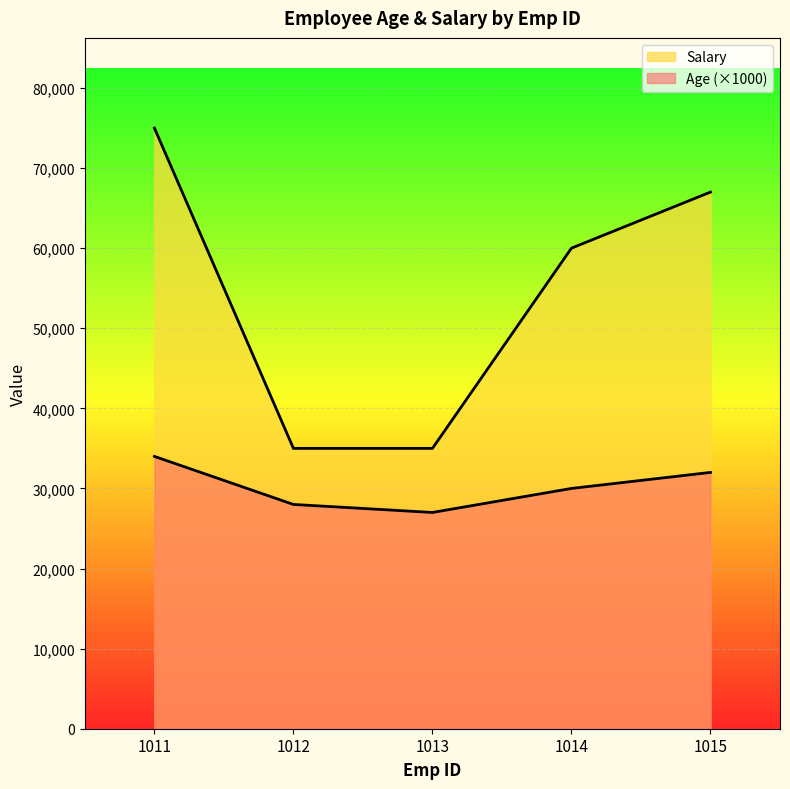

Where is Salary nearest to the value 55000?

1014